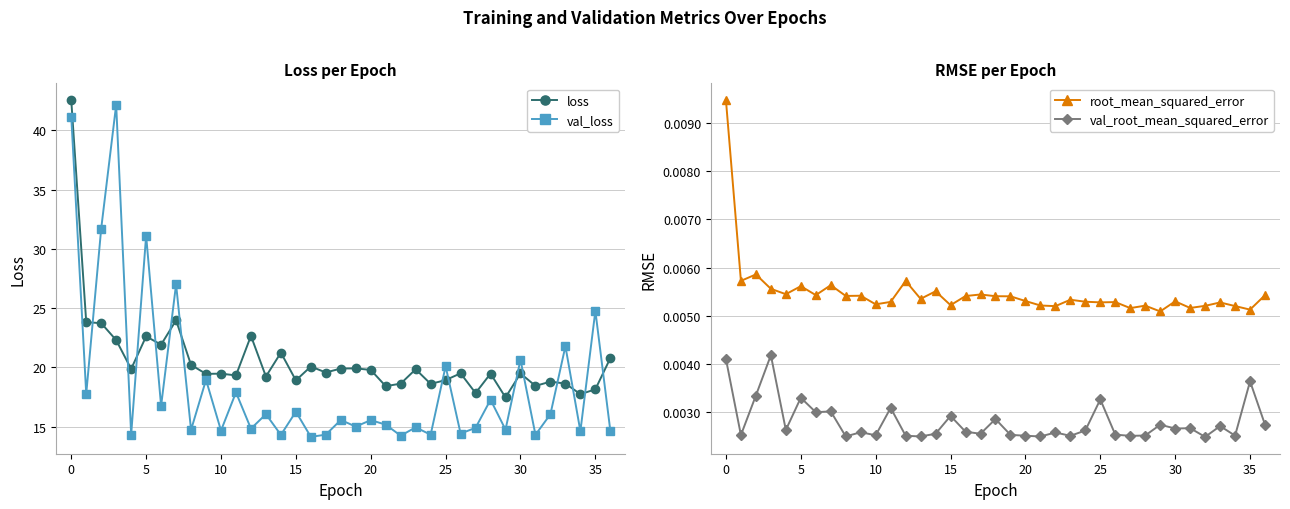

What is the highest value of the loss series?

42.5